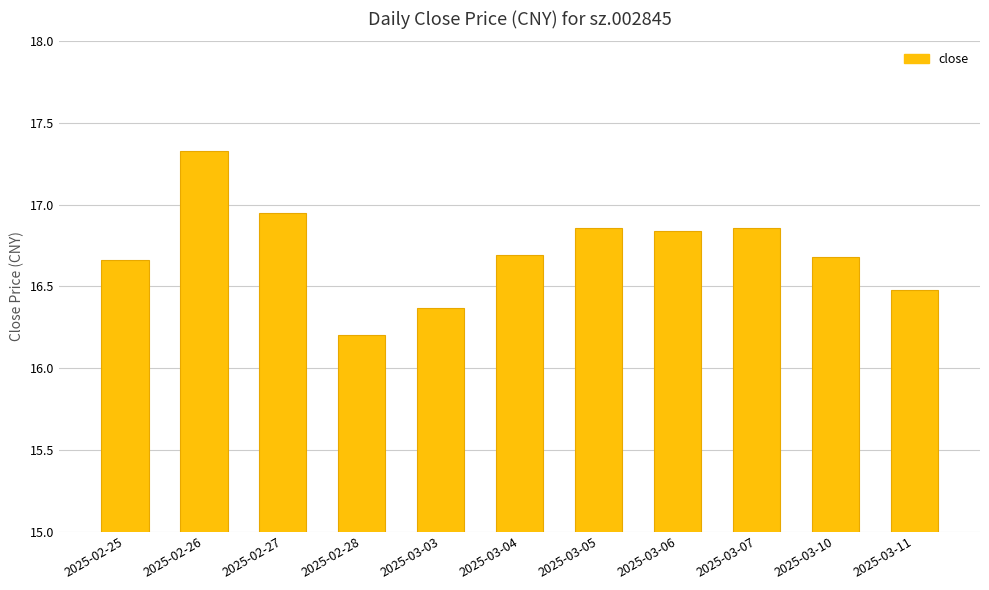

What is the label of the 6th bar from the right?

2025-03-04